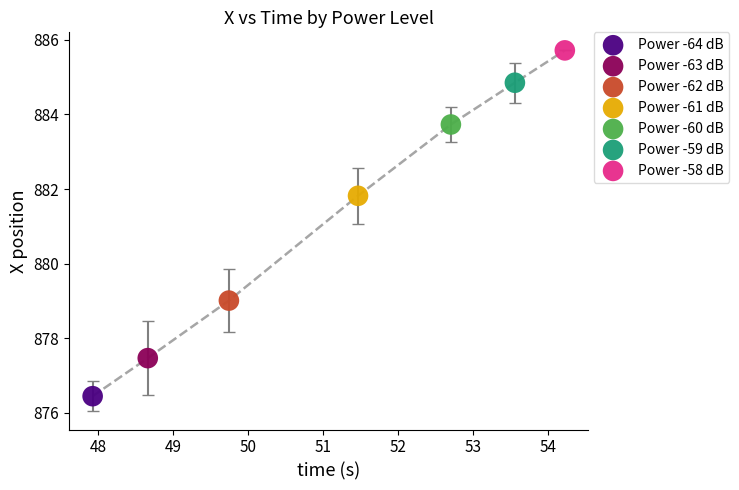

What are all the series names shown in the legend?

Power -64 dB, Power -63 dB, Power -62 dB, Power -61 dB, Power -60 dB, Power -59 dB, Power -58 dB